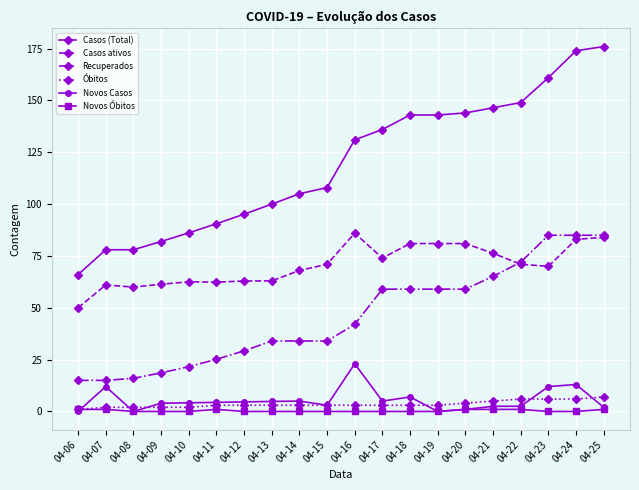

Is this an area chart (filled region under the line)?

No